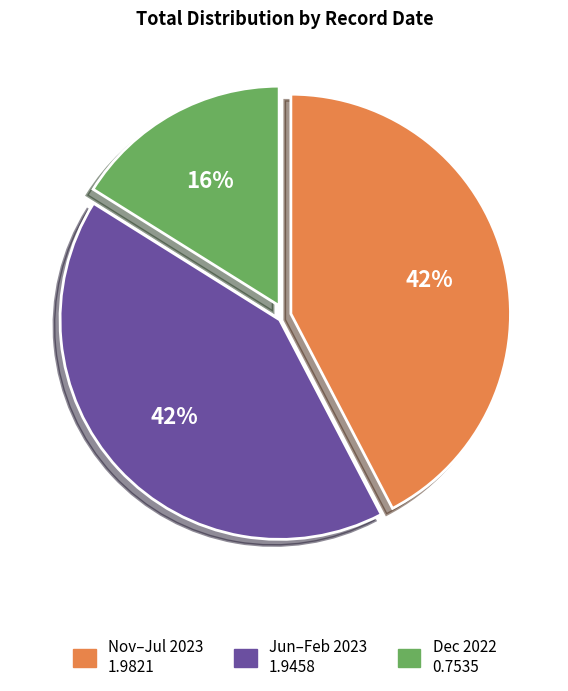

To the nearest percent, what is the average slice percentage?

33%